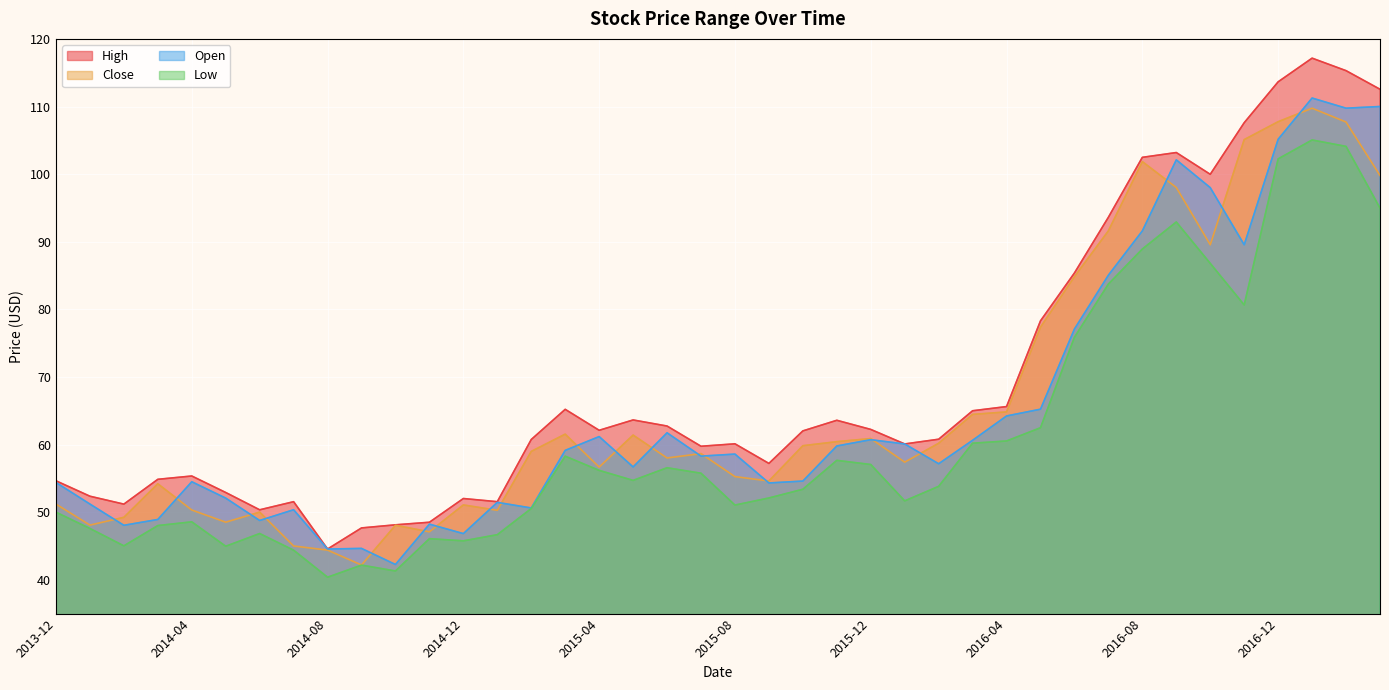

At 2013-12, list the series in order from smallest to largest.

Low, Close, Open, High